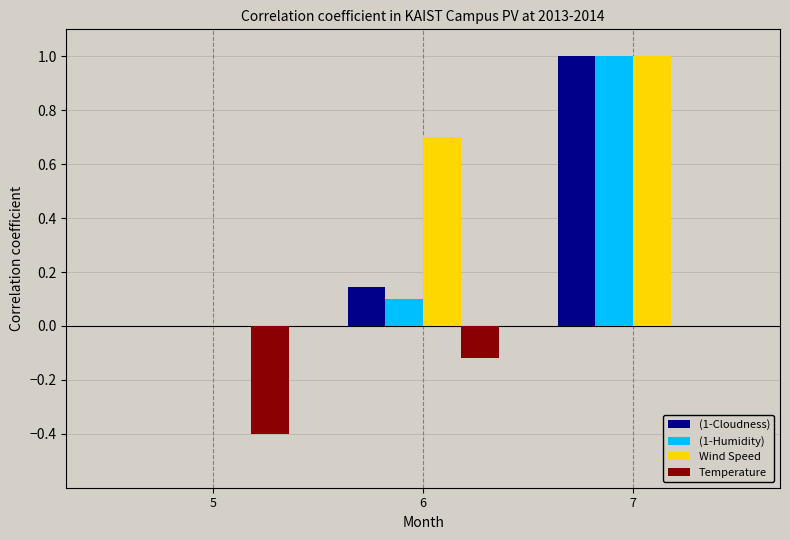

What is the sum of the (1-Cloudness) values at 5 and 7?

1.0